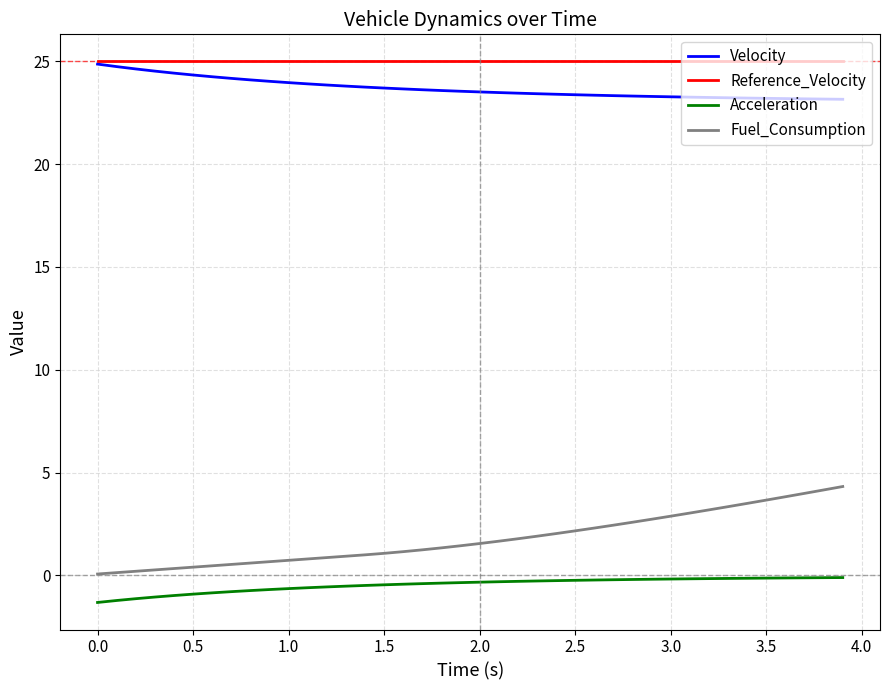

What is the maximum value shown in the chart?

25.0